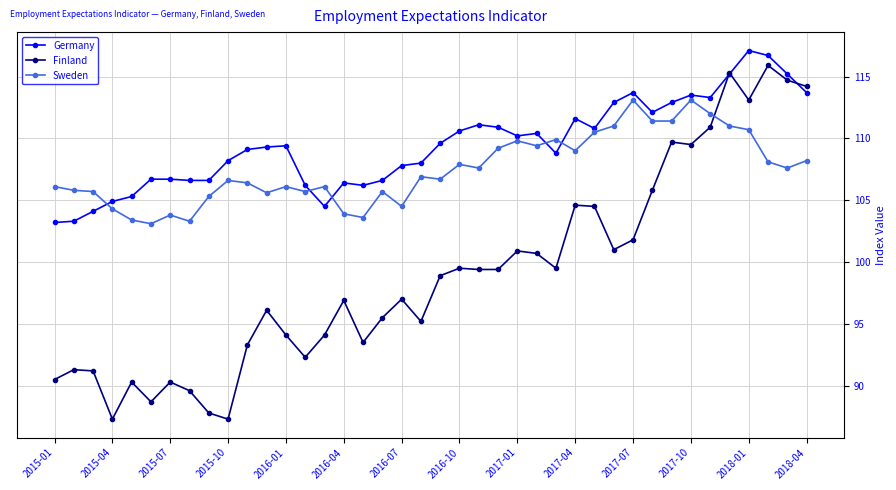

Which series has the largest range (max minus min)?

Finland